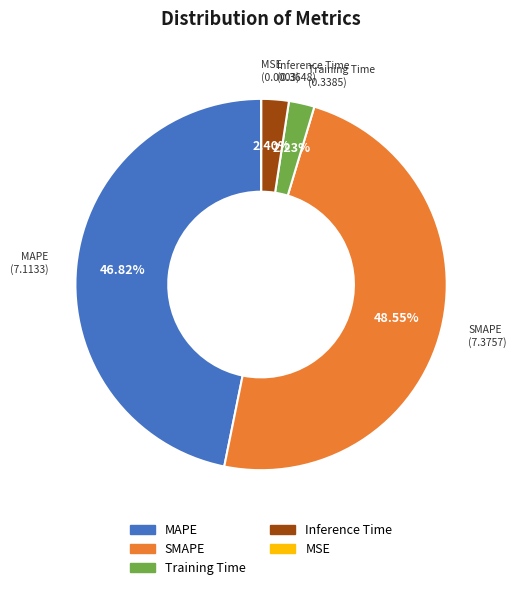

What is the ratio of the value at Inference Time to the value at MAPE?

0.1